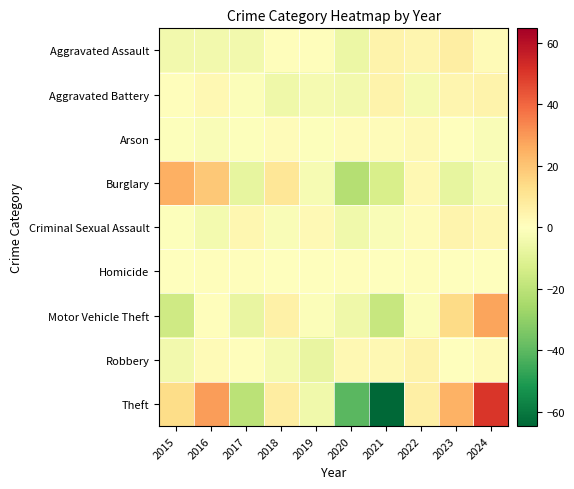

Which has a higher value, 2017 or 2023?

2023